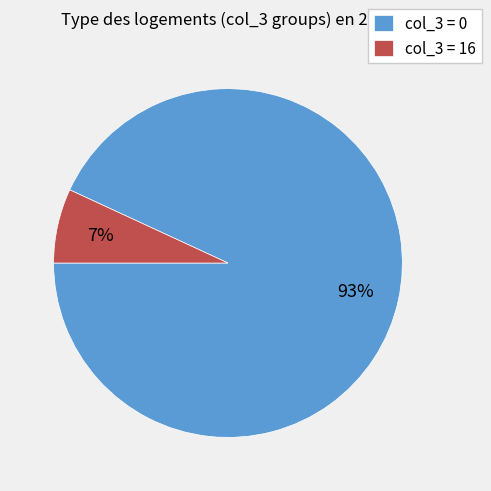

Do col_3 = 16 and col_3 = 0 together represent more than half of the pie?

Yes